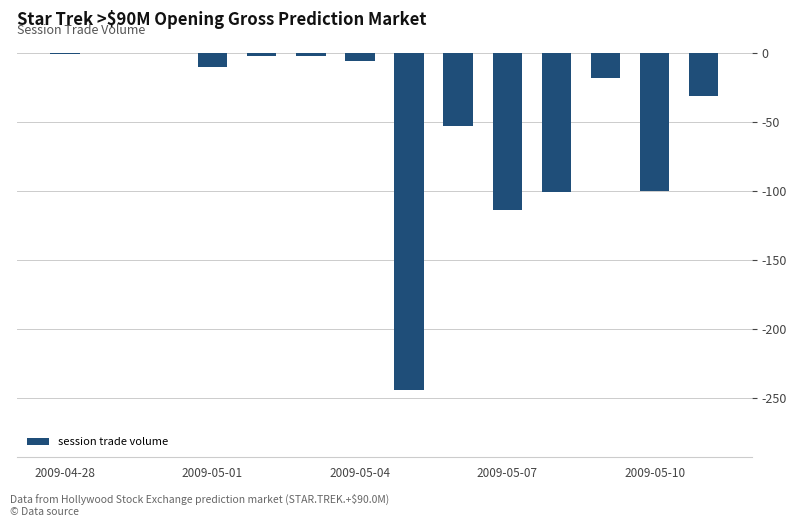

What is the change in value from 2009-05-04 to 2009-05-07?

-108